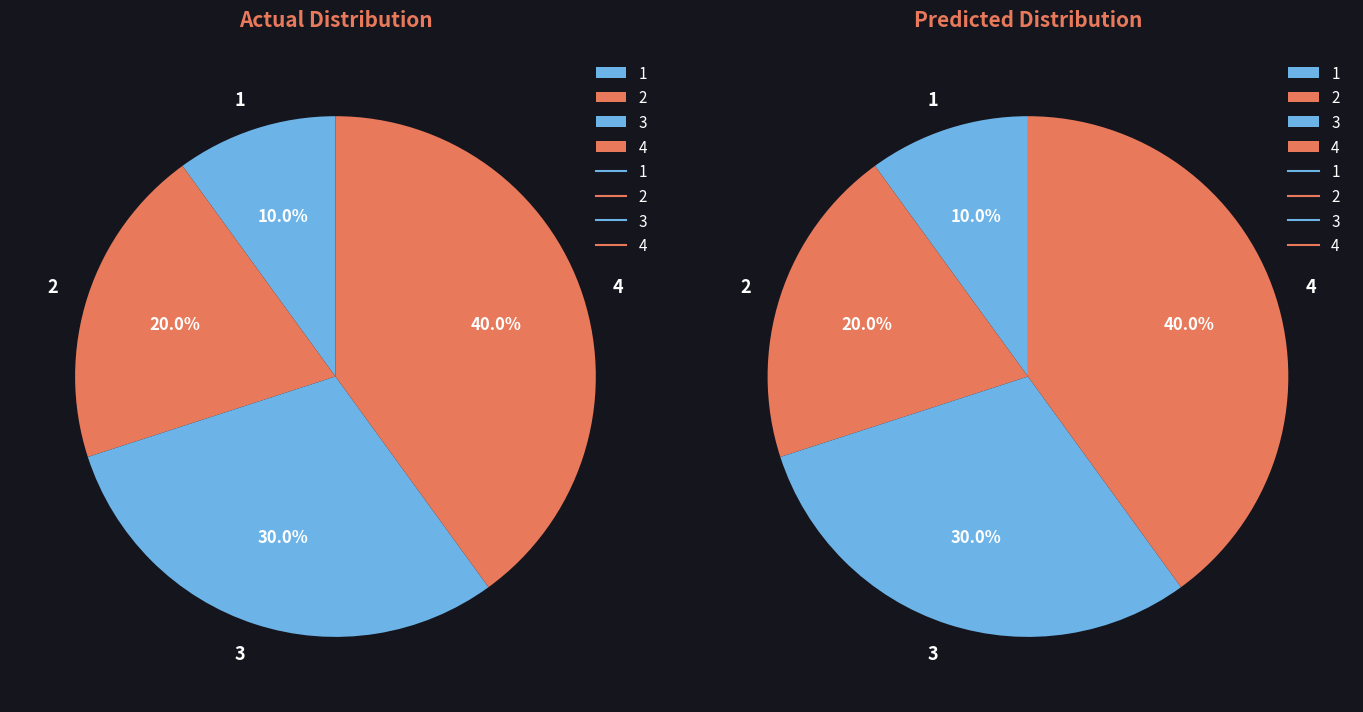

Which slice is the largest?

4